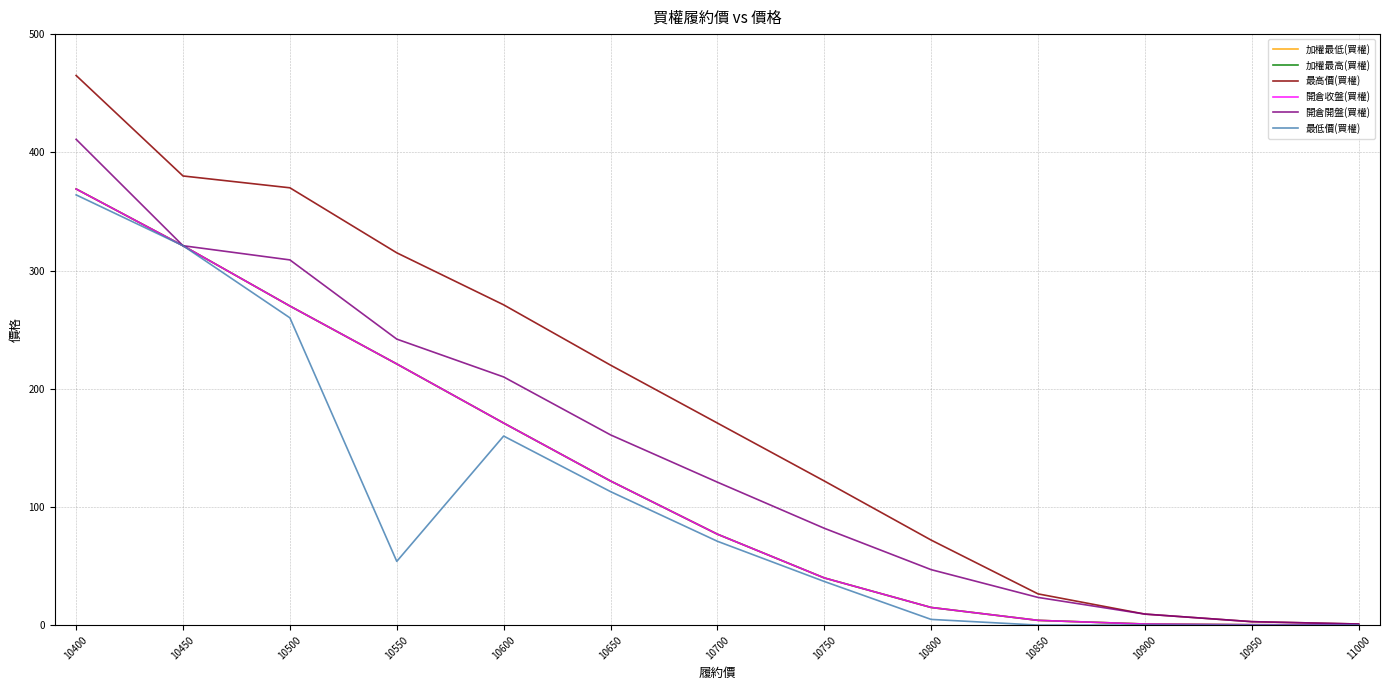

Rank the series at 10850 from highest to lowest value.

最高價(買權), 開倉開盤(買權), 加權最低(買權), 加權最高(買權), 開倉收盤(買權), 最低價(買權)